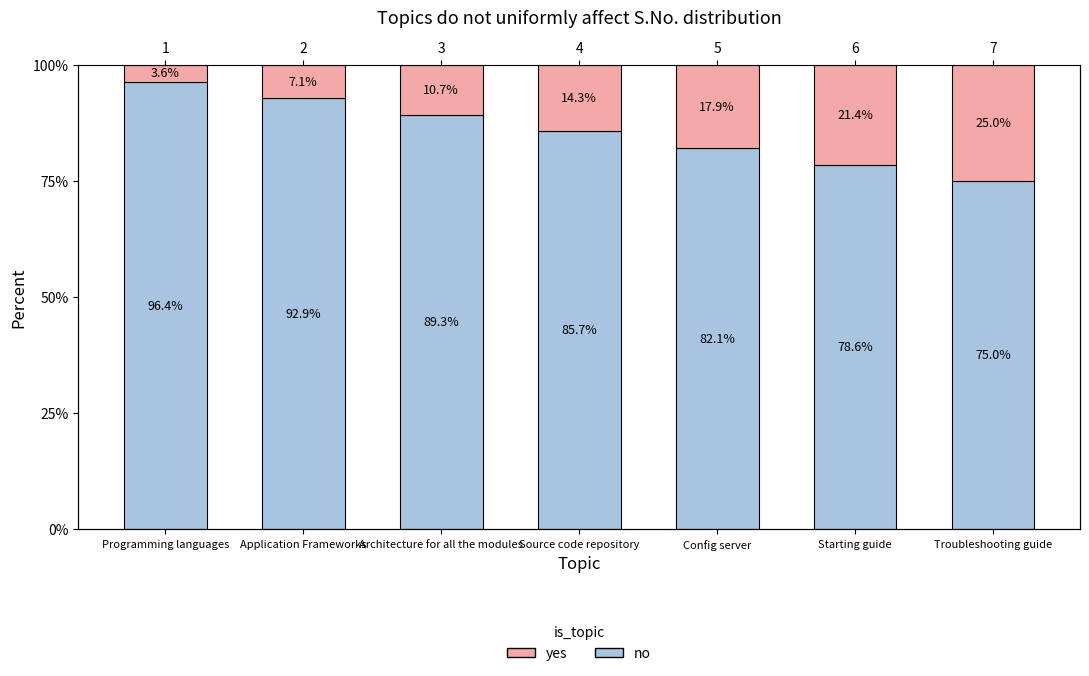

Between Architecture for all the modules and Starting guide, which series saw the biggest shift?

no